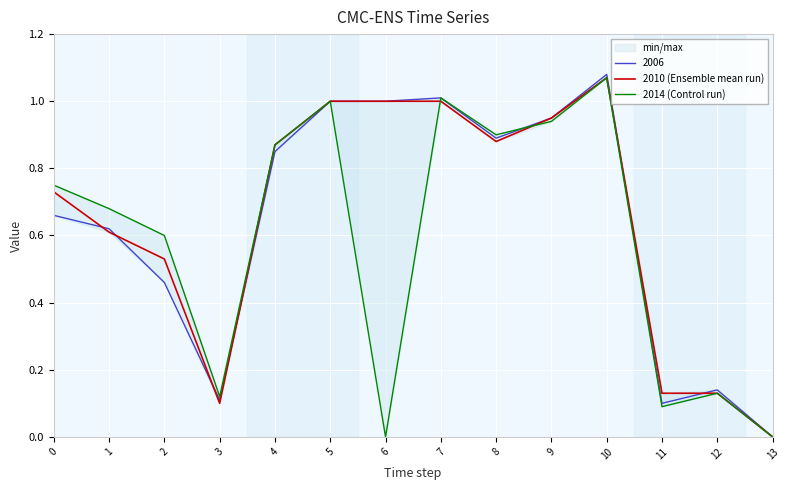

Is it true that 2010 (Ensemble mean run) equals 1.8 at 5?

False